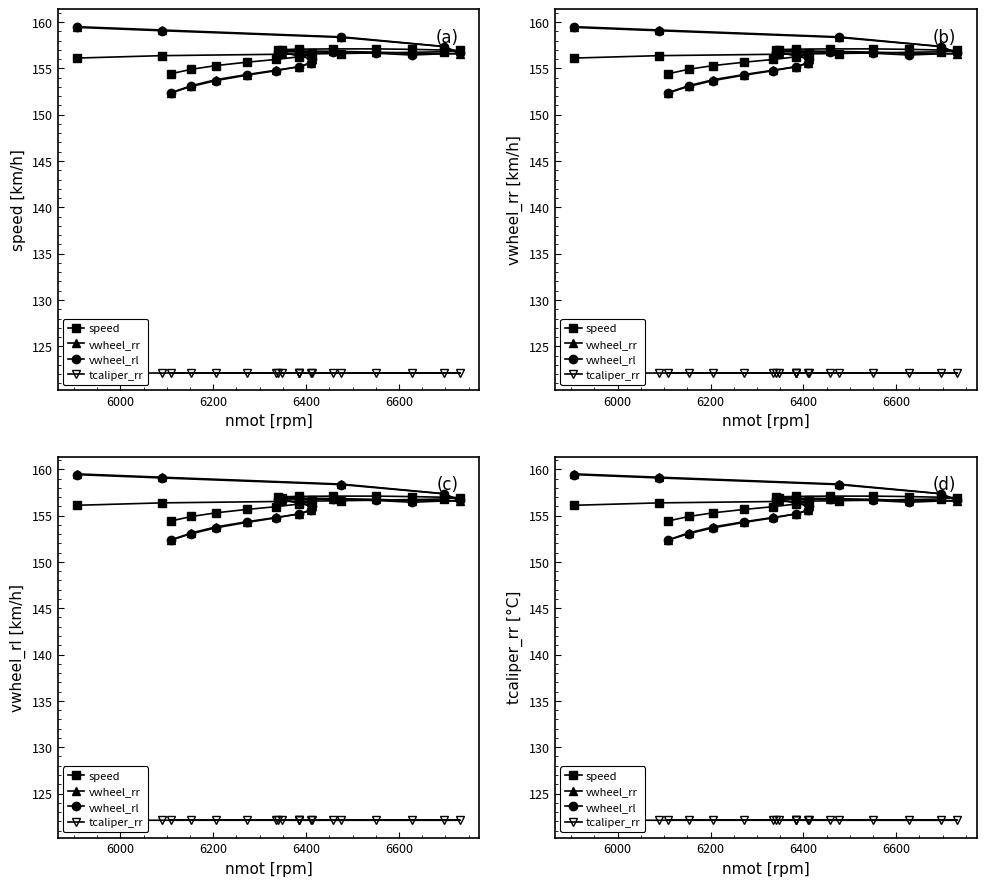

Which series has the largest total across all categories?

speed